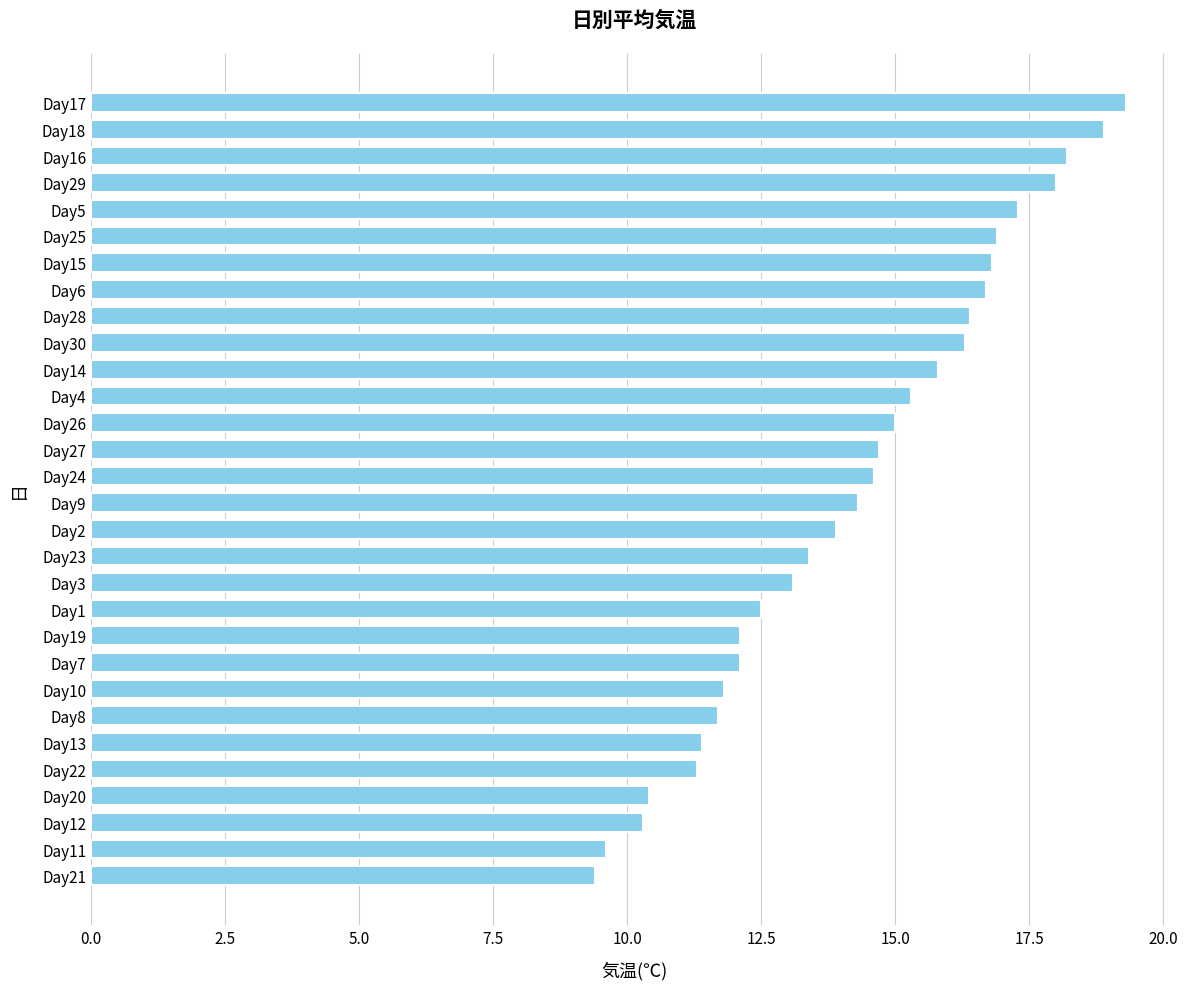

True or false: the data shows 19.3 at Day17.

True